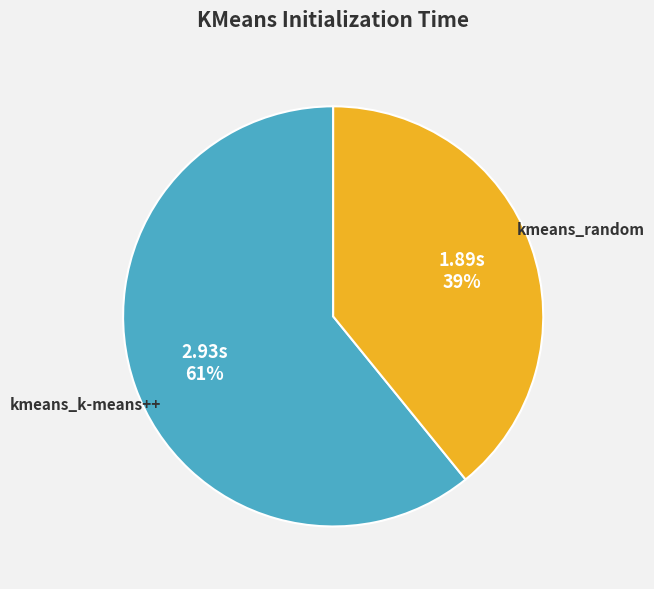

To the nearest percent, what is the difference between the kmeans_random and kmeans_k-means++ slice percentages?

22%